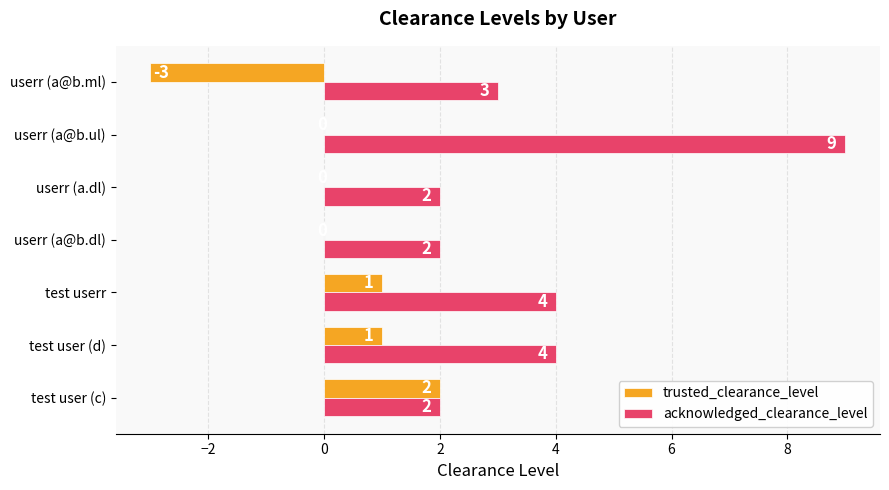

How many trusted_clearance_level values are between 0 and 1?

5